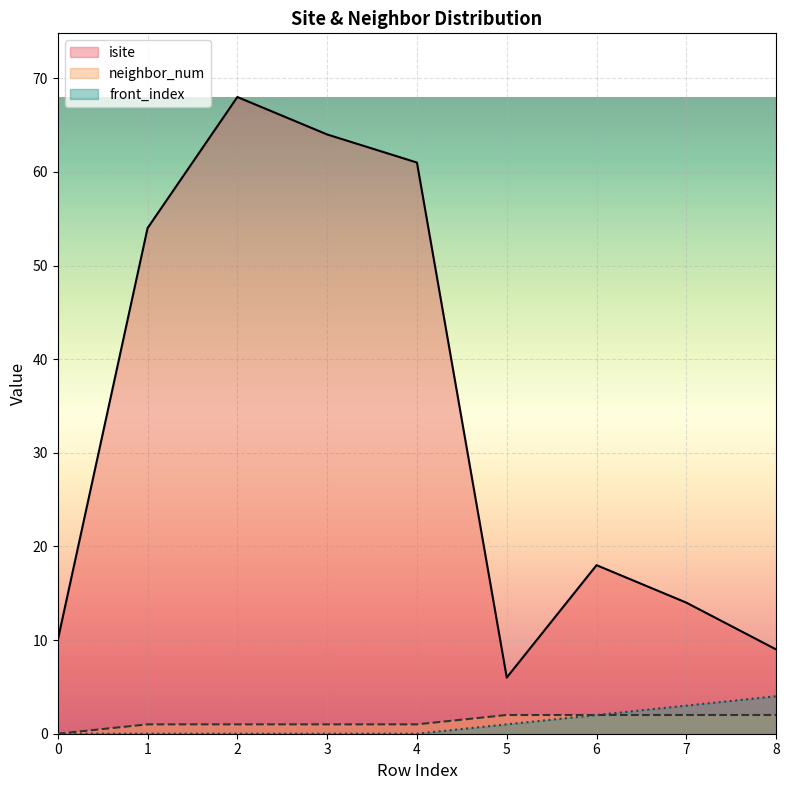

What is the difference between the second highest and minimum values in the front_index series?

3